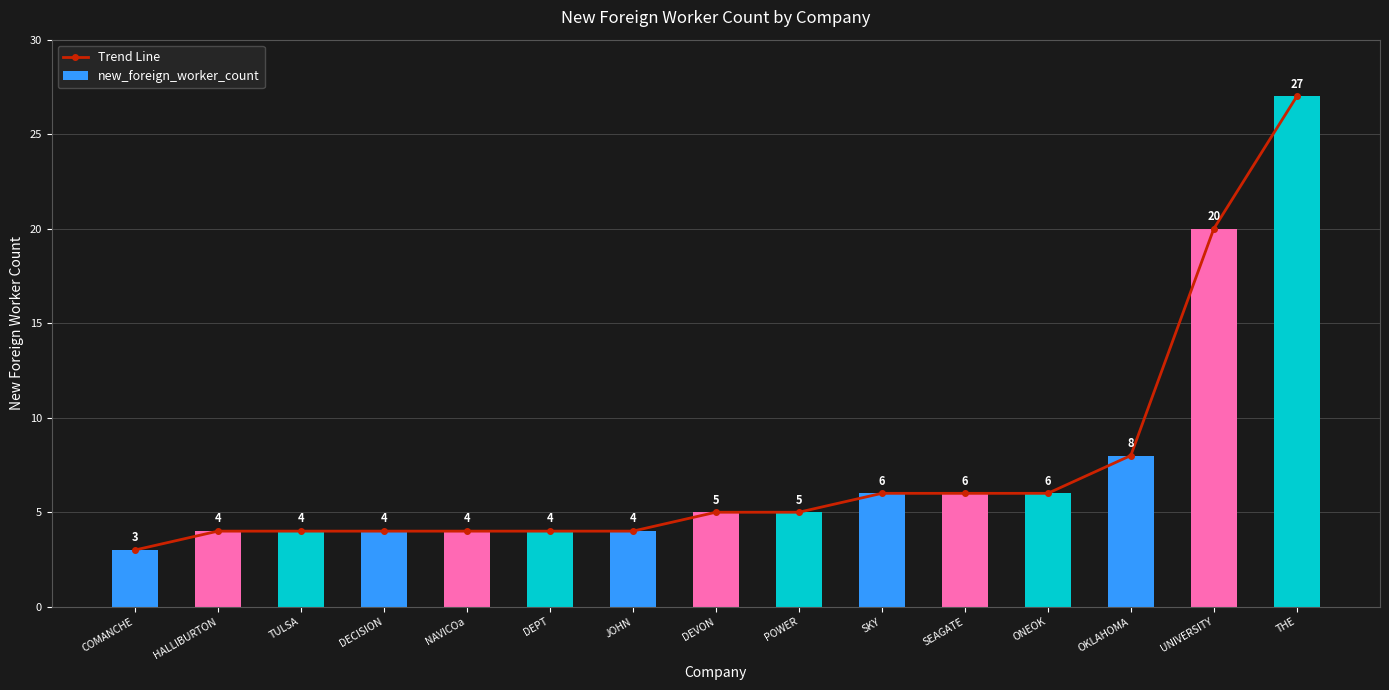

Rank the series by their maximum value, from lowest to highest.

Trend Line, new_foreign_worker_count